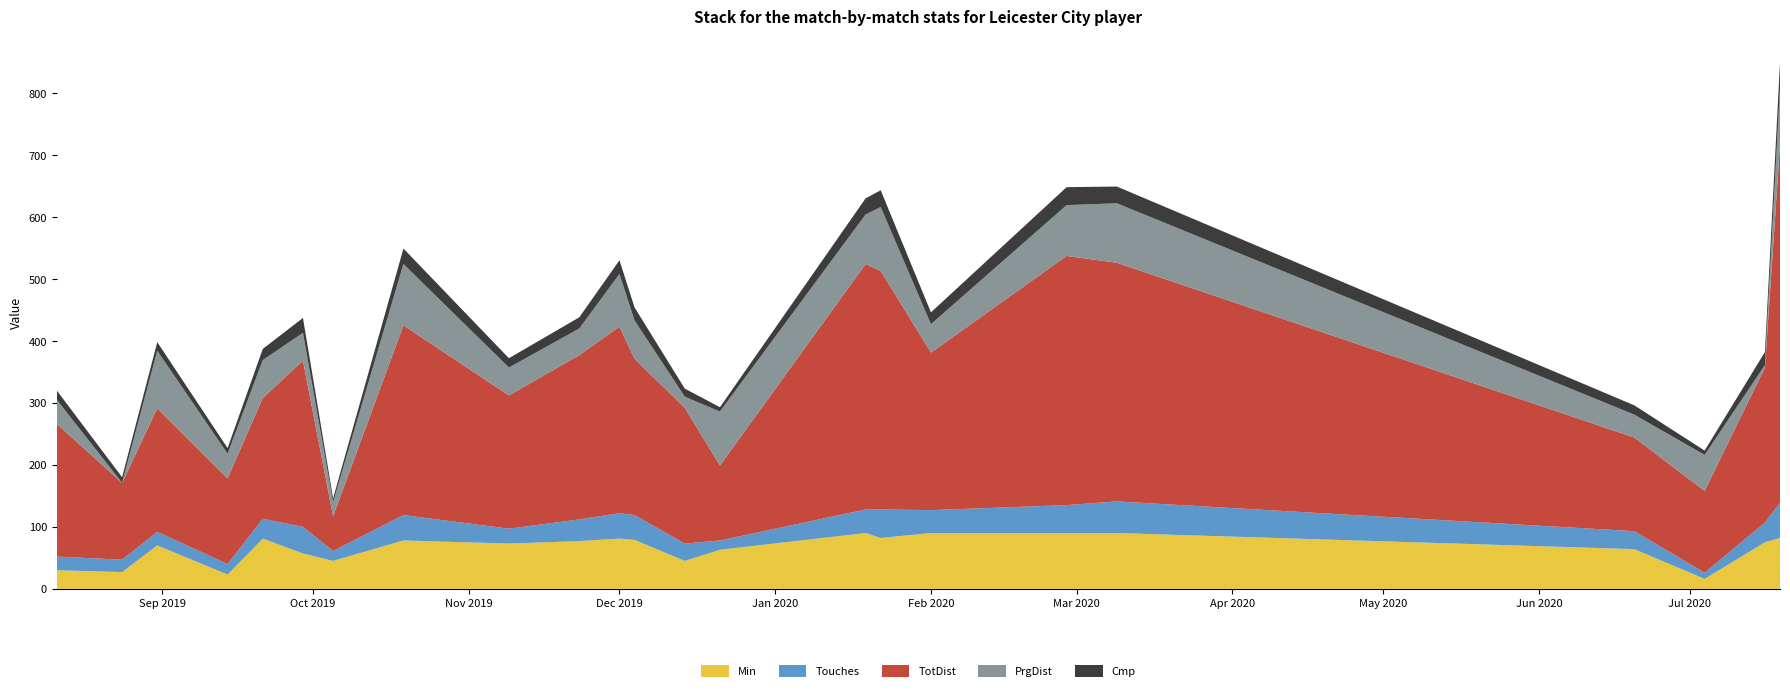

Reading left to right, what are all the values shown in this chart?

Min: 2019-08-11=30	2019-08-24=27	2019-08-31=70	2019-09-14=23	2019-09-21=81	2019-09-29=57	2019-10-05=45	2019-10-19=78	2019-11-09=73	2019-11-23=77	2019-12-01=81	2019-12-04=79	2019-12-14=45	2019-12-21=63	2020-01-19=90	2020-01-22=82	2020-02-01=90	2020-02-28=90	2020-03-09=90	2020-06-20=64	2020-07-04=16	2020-07-16=75	2020-07-19=82
Touches: 2019-08-11=22	2019-08-24=20	2019-08-31=22	2019-09-14=17	2019-09-21=32	2019-09-29=43	2019-10-05=16	2019-10-19=41	2019-11-09=24	2019-11-23=35	2019-12-01=41	2019-12-04=40	2019-12-14=28	2019-12-21=15	2020-01-19=38	2020-01-22=46	2020-02-01=37	2020-02-28=45	2020-03-09=51	2020-06-20=29	2020-07-04=10	2020-07-16=32	2020-07-19=57
TotDist: 2019-08-11=214	2019-08-24=124	2019-08-31=199	2019-09-14=138	2019-09-21=195	2019-09-29=268	2019-10-05=56	2019-10-19=306	2019-11-09=215	2019-11-23=265	2019-12-01=301	2019-12-04=252	2019-12-14=219	2019-12-21=121	2020-01-19=396	2020-01-22=385	2020-02-01=254	2020-02-28=402	2020-03-09=385	2020-06-20=151	2020-07-04=132	2020-07-16=250	2020-07-19=577
PrgDist: 2019-08-11=39	2019-08-24=0	2019-08-31=93	2019-09-14=40	2019-09-21=61	2019-09-29=45	2019-10-05=23	2019-10-19=99	2019-11-09=45	2019-11-23=43	2019-12-01=85	2019-12-04=62	2019-12-14=18	2019-12-21=87	2020-01-19=80	2020-01-22=103	2020-02-01=46	2020-02-28=82	2020-03-09=96	2020-06-20=37	2020-07-04=58	2020-07-16=4	2020-07-19=92
Cmp: 2019-08-11=15	2019-08-24=9	2019-08-31=14	2019-09-14=9	2019-09-21=18	2019-09-29=24	2019-10-05=6	2019-10-19=25	2019-11-09=15	2019-11-23=18	2019-12-01=22	2019-12-04=21	2019-12-14=13	2019-12-21=7	2020-01-19=26	2020-01-22=27	2020-02-01=19	2020-02-28=29	2020-03-09=27	2020-06-20=15	2020-07-04=7	2020-07-16=21	2020-07-19=41